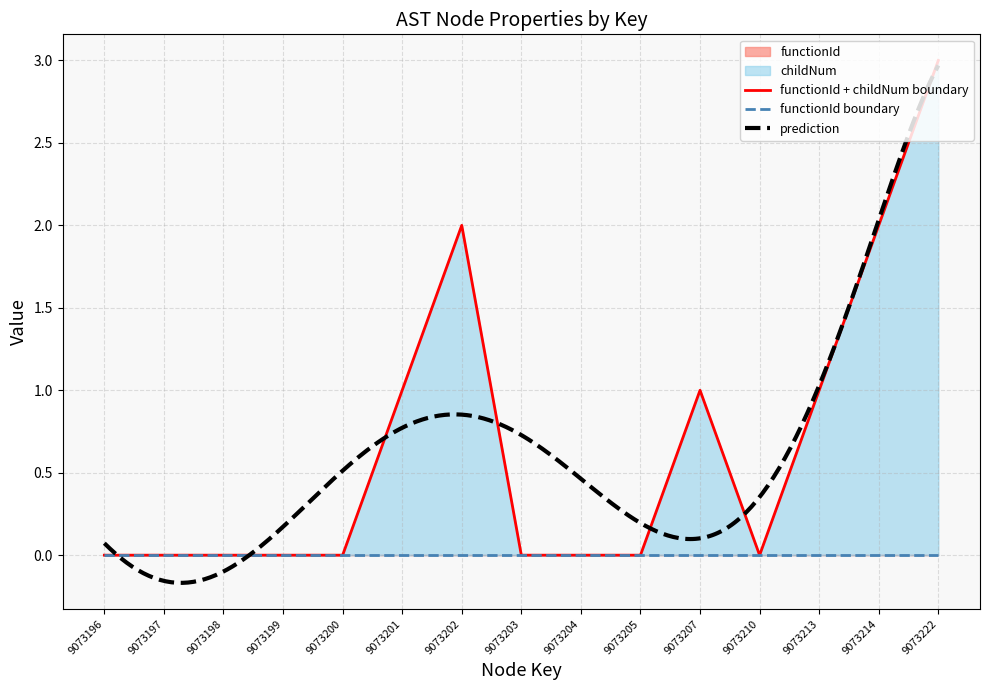

Is it true that the value at 9073210 is 0?

True